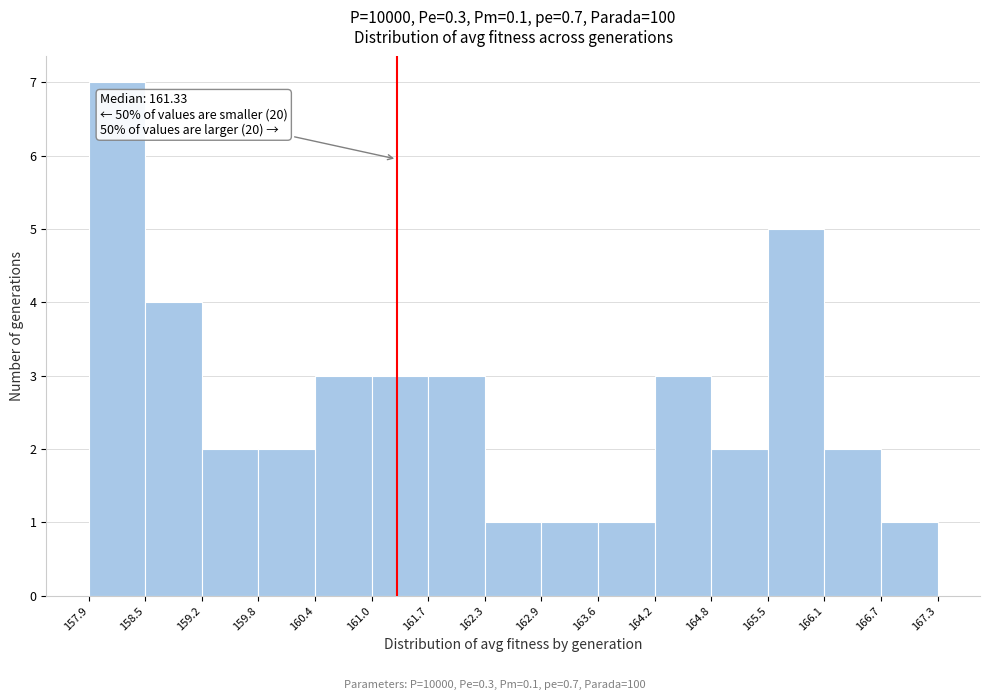

Which range on the x-axis has the tallest bar?

157.9 to 158.5